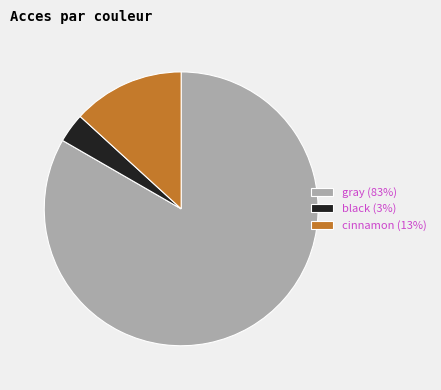

Does any single category account for the majority?

Yes